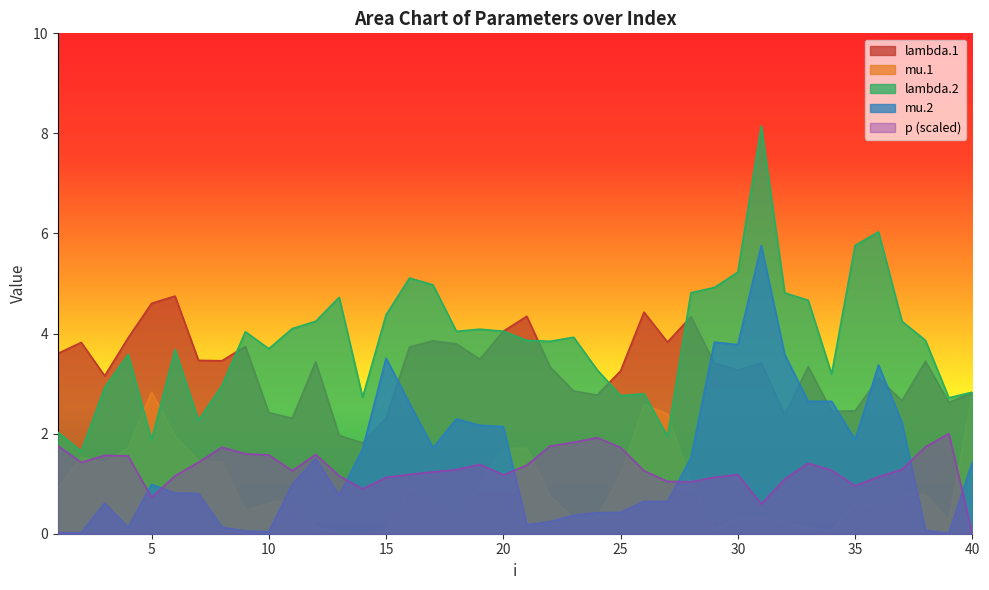

Is it true that lambda.1 equals 0.7 at 23?

False